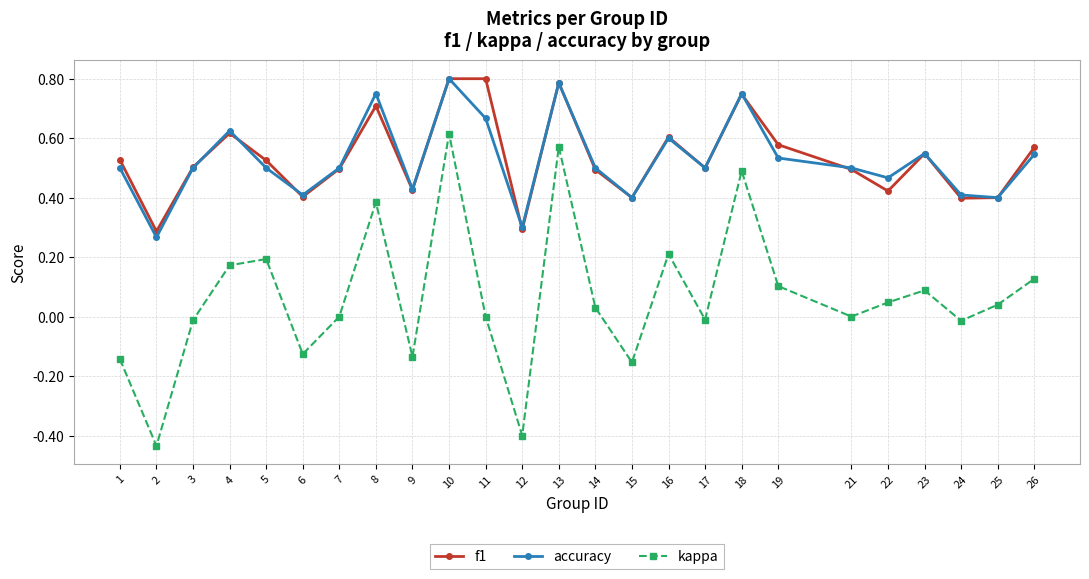

How many interior local peaks does the kappa series have?

7